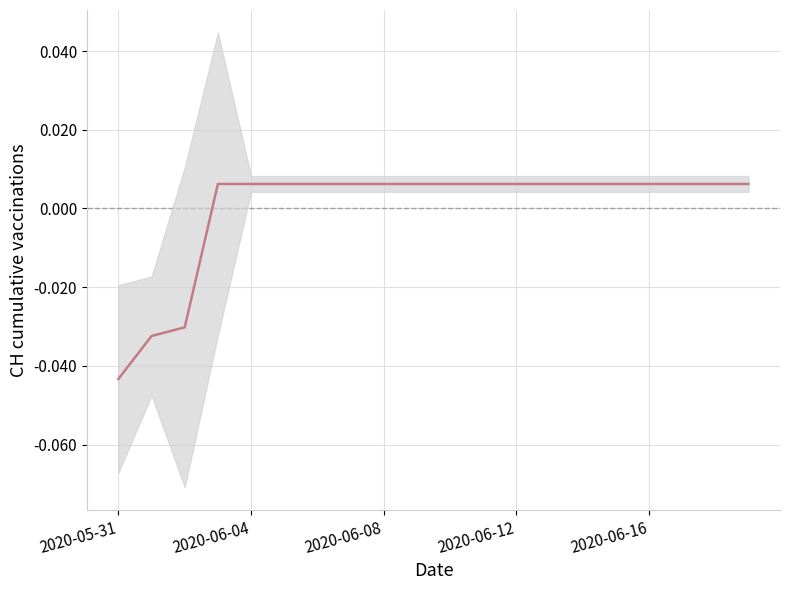

The chart shows a value of 0.0 at 18. True or false?

False